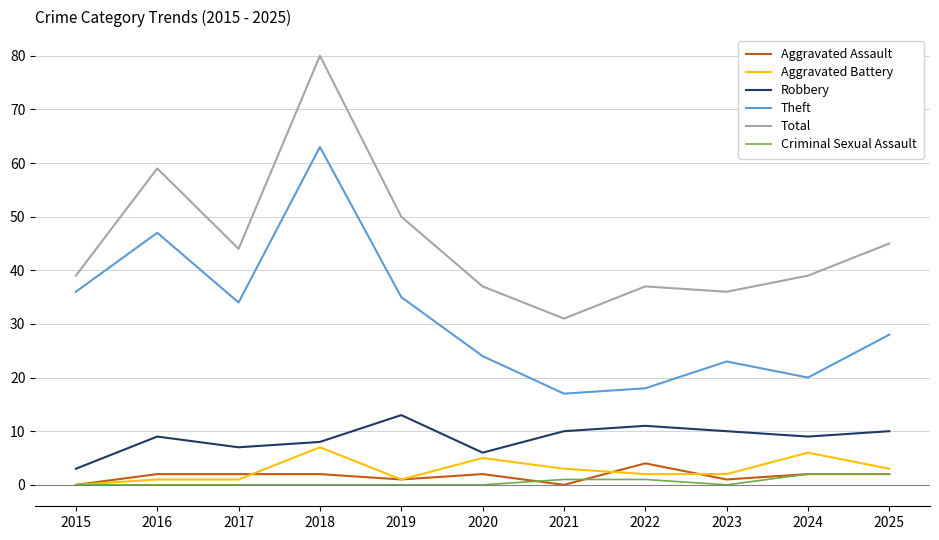

In Robbery, how many points are lower than both neighbors (excluding endpoints)?

3